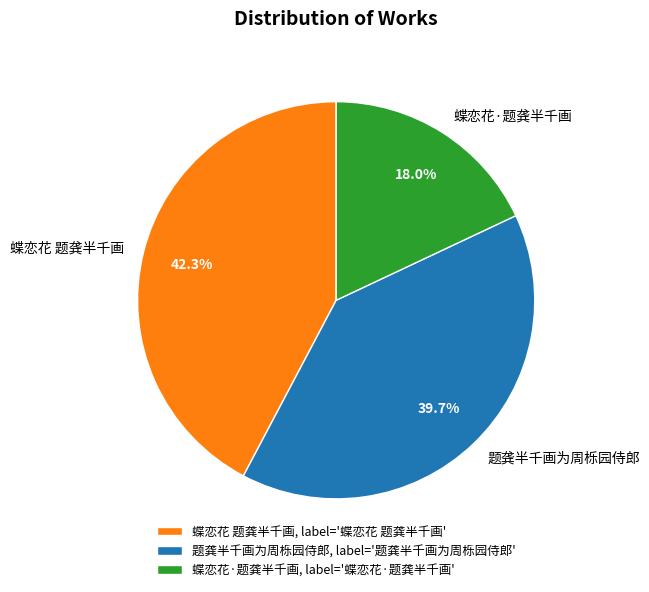

Combined, what portion of the pie is 题龚半千画为周栎园侍郎 and 蝶恋花·题龚半千画?

57.7%